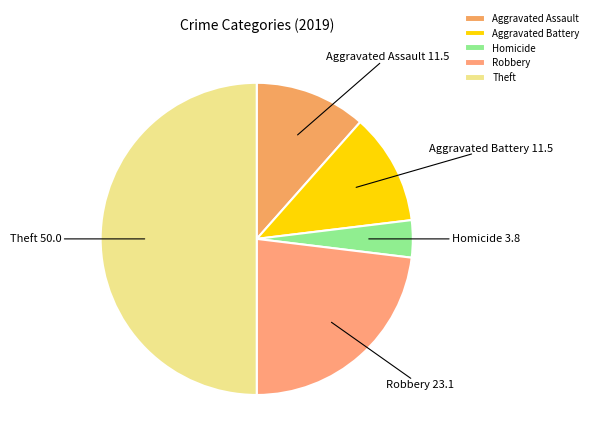

The Aggravated Battery slice represents 6% of the pie. True or false?

False